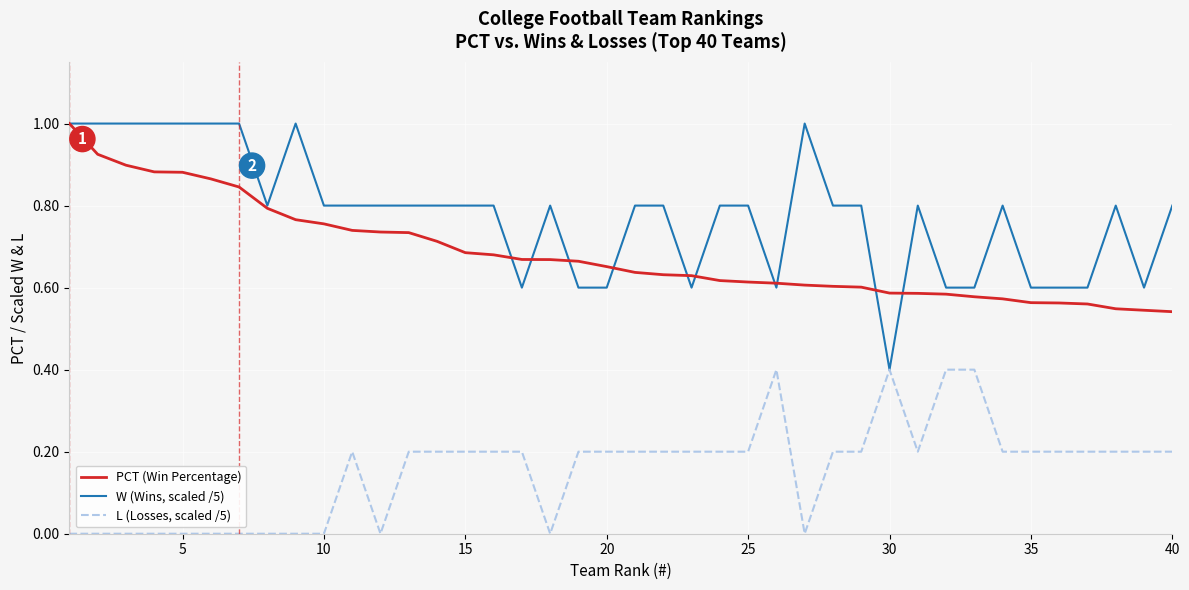

What is the maximum value shown in the chart?

1.0